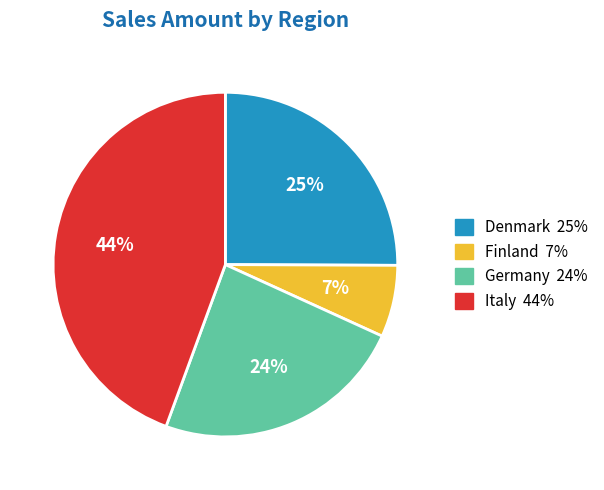

How many segments does this pie chart have?

4